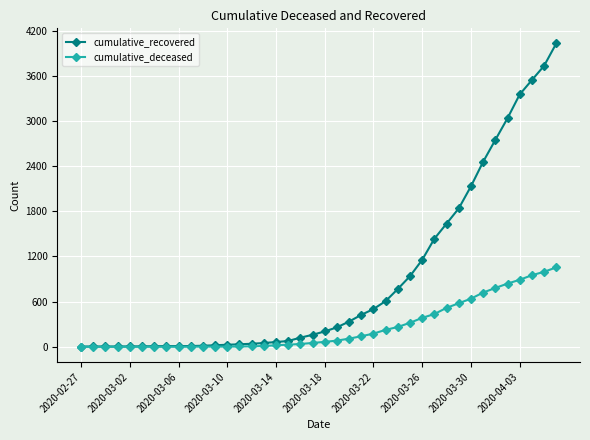

Which series has the largest total across all categories?

cumulative_recovered